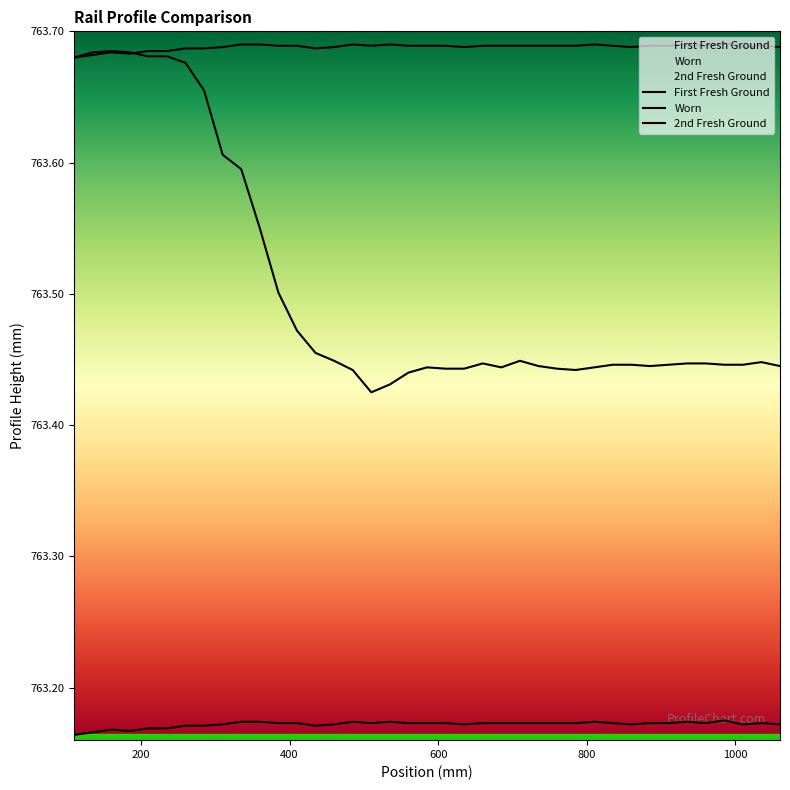

Which series has the largest total across all categories?

First Fresh Ground